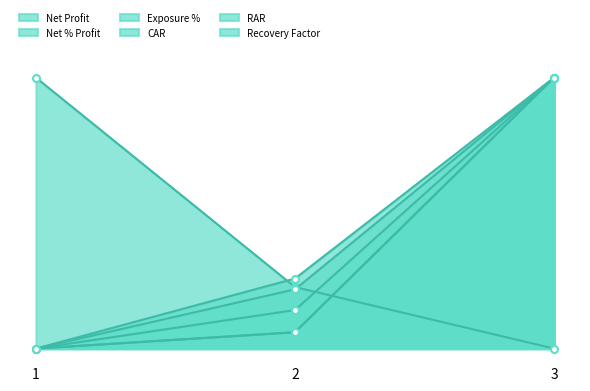

How many positive values does the RAR series have?

2